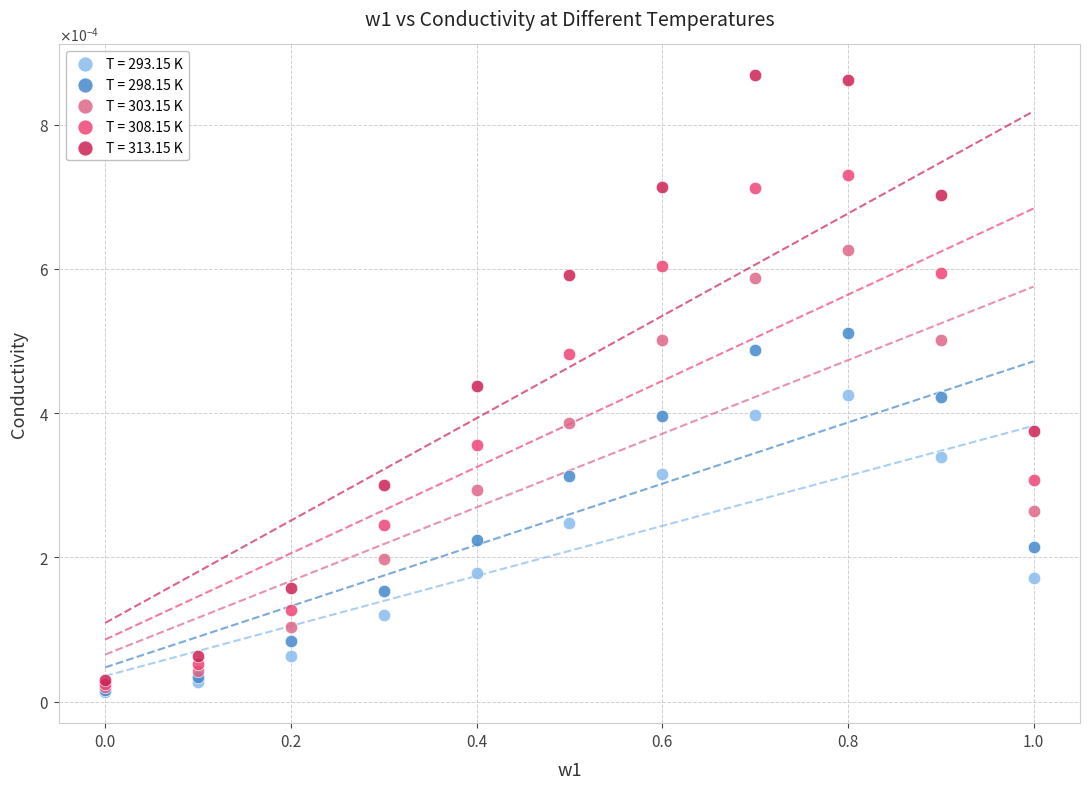

Which series has the widest spread of Y values?

T = 313.15 K